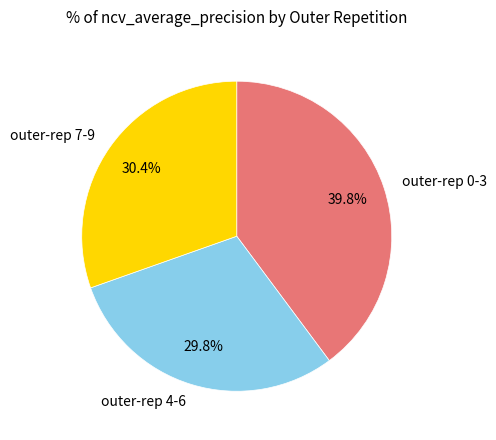

What is the total percentage of outer-rep 7-9 and outer-rep 0-3?

70.2%